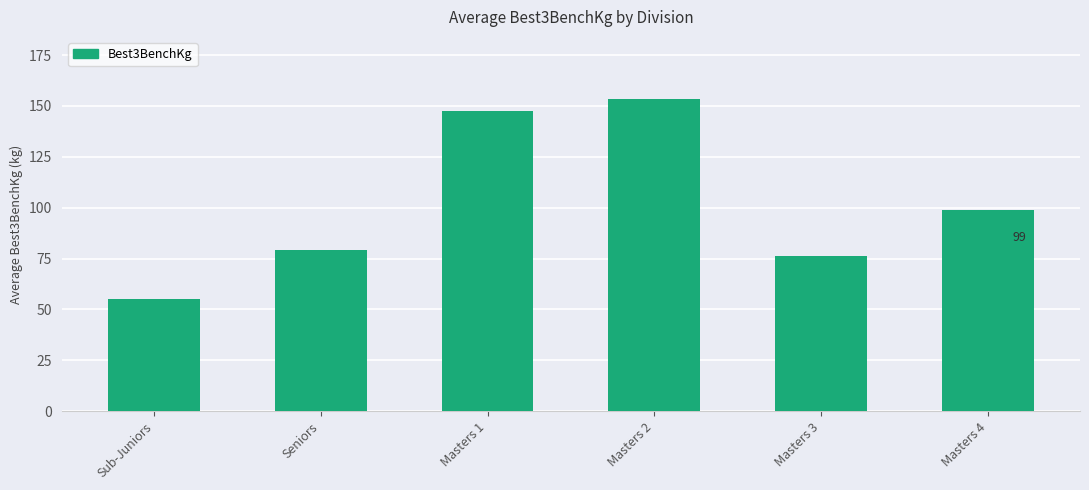

List the labels in order of value, largest first.

Masters 2, Masters 1, Masters 4, Seniors, Masters 3, Sub-Juniors